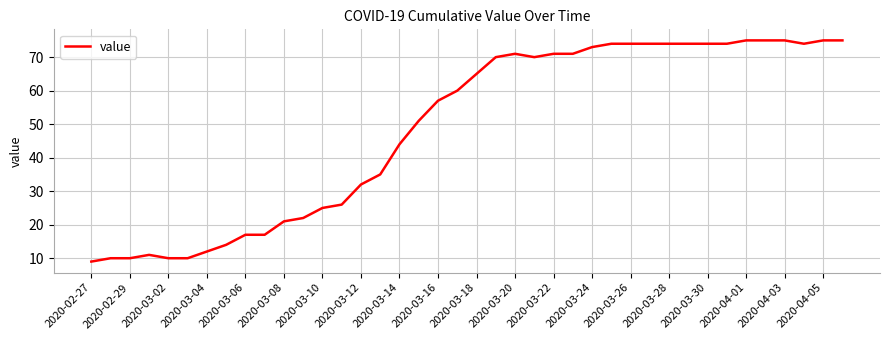

Reading left to right, list all the values displayed in this chart.

9	10	10	11	10	10	12	14	17	17	21	22	25	26	32	35	44	51	57	60	65	70	71	70	71	71	73	74	74	74	74	74	74	74	75	75	75	74	75	75